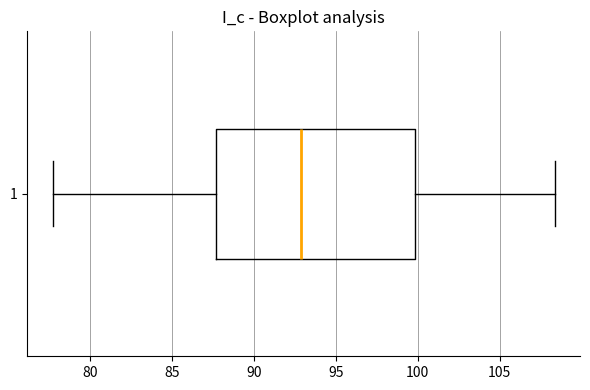

Read this box plot against the x-axis: the position of the median line, the range covered by the box, and the ends of both whiskers. The values are not printed on the chart, so give them approximately, as read against the axis.

median 93.0, box 87.5 to 100.0, whiskers 77.5 to 108.5